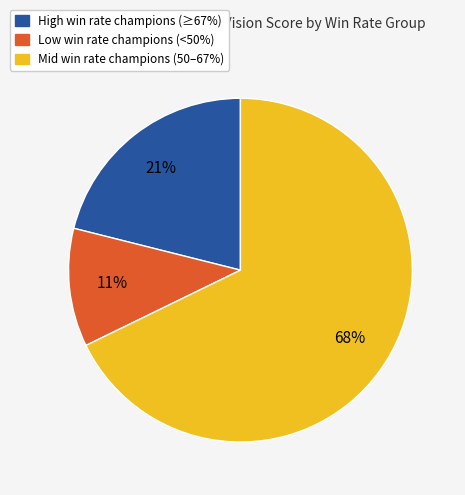

Does any single category account for the majority?

Yes